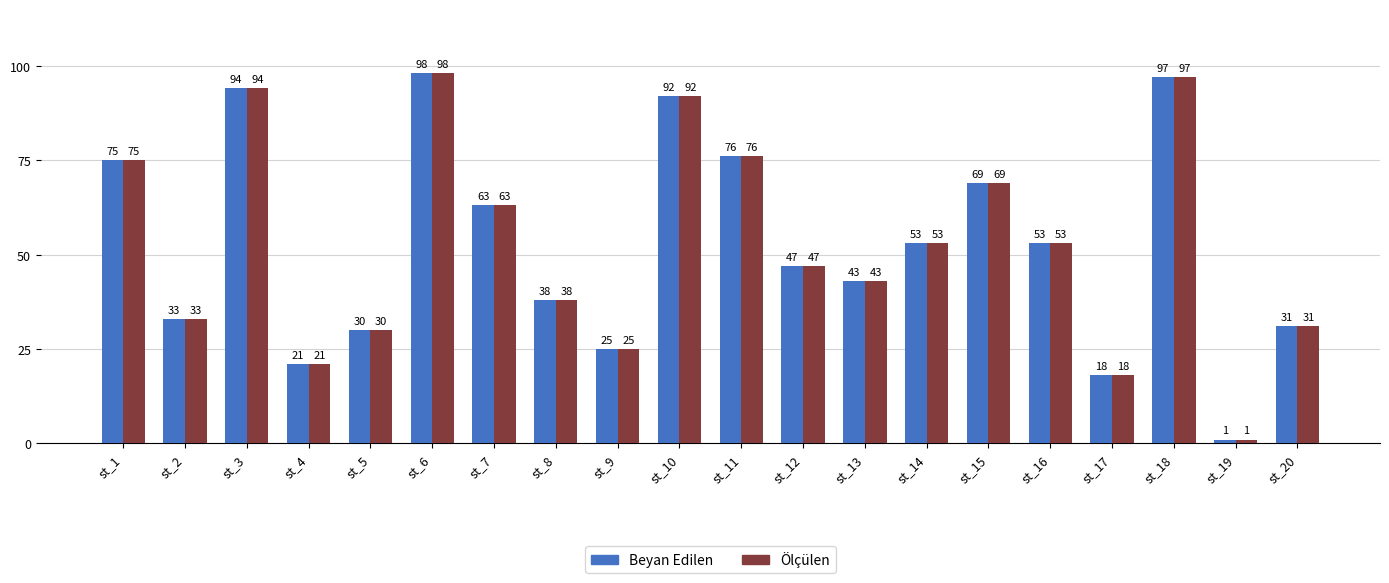

What is the sum of the Ölçülen values at st_4 and st_5?

51